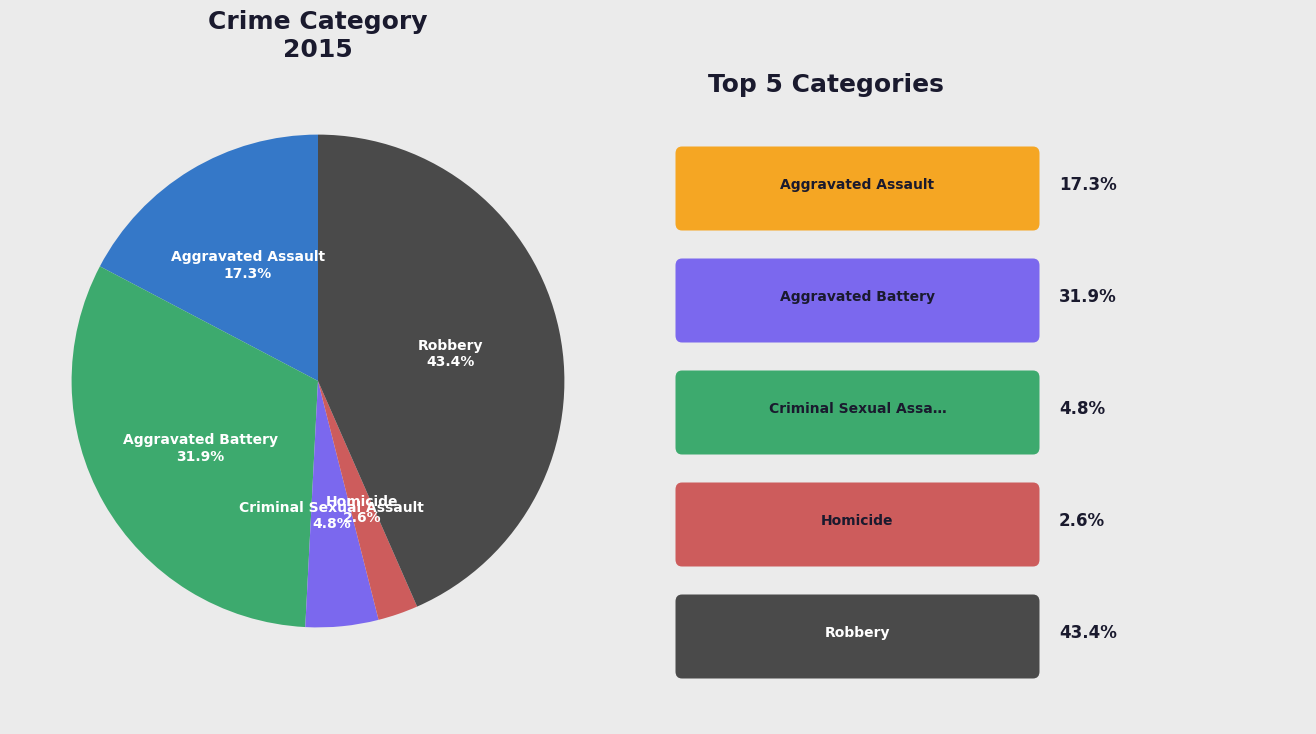

To the nearest percent, what is the average slice percentage?

20%